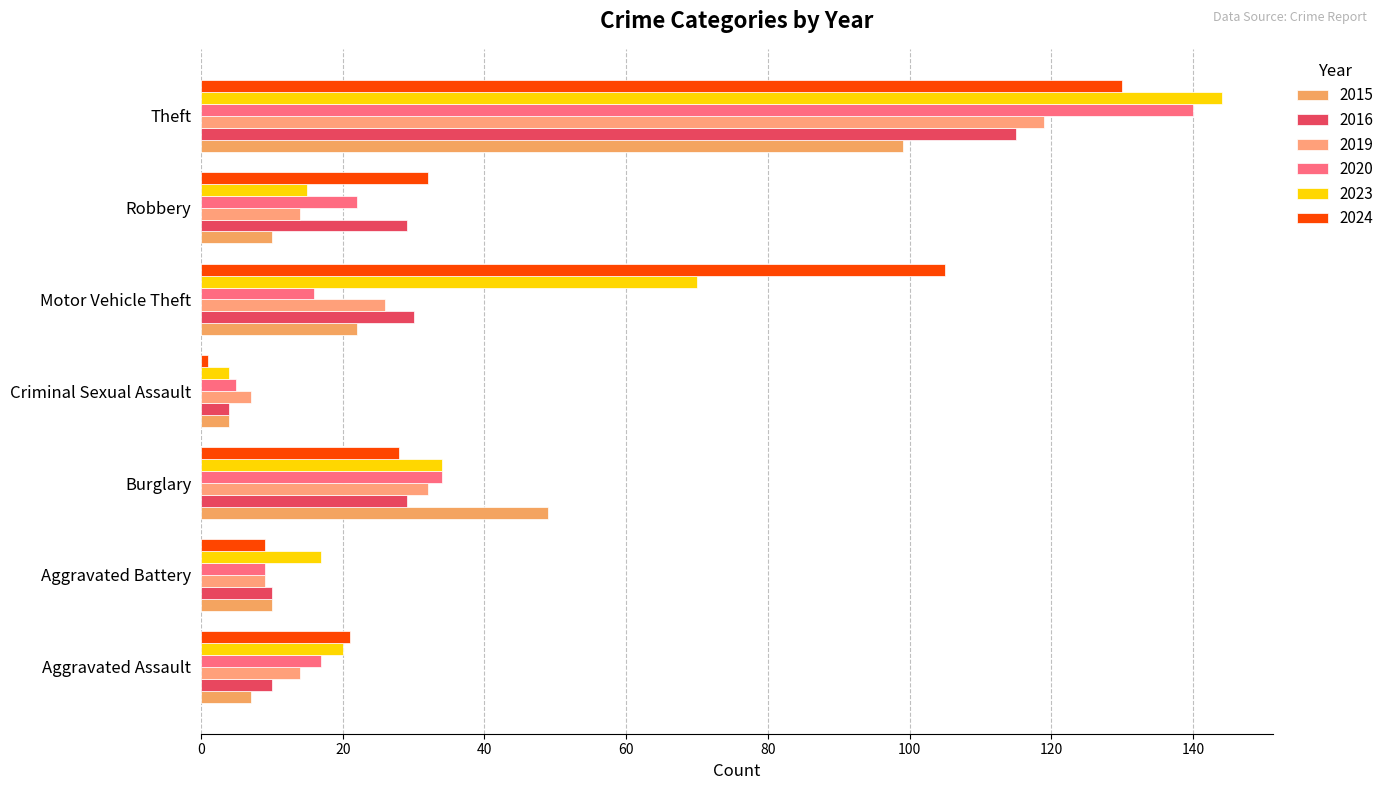

What is the average value of the 2023 series?

43